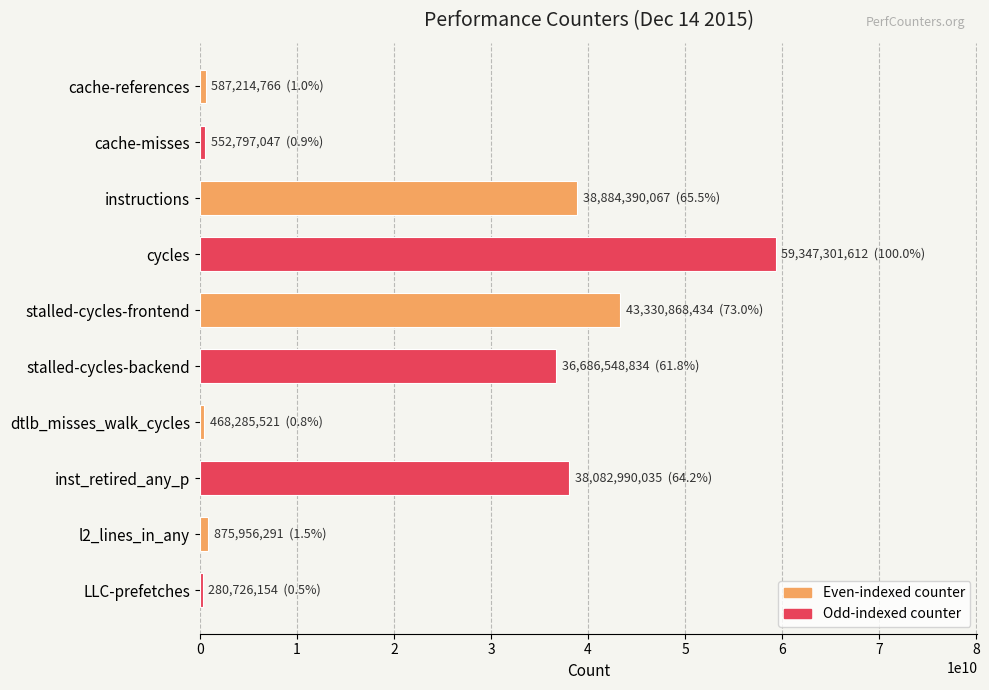

How many distinct data groups are displayed?

1